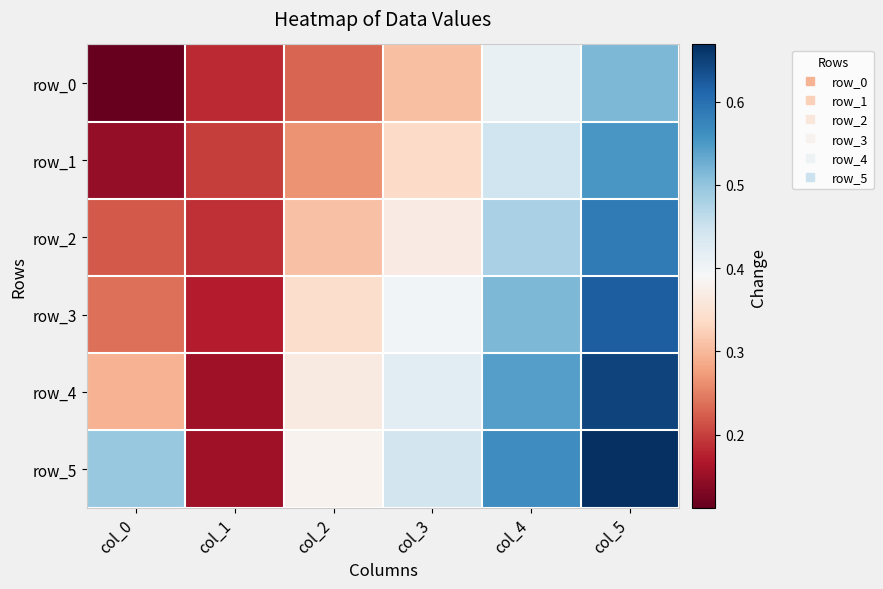

At how many categories does at least one series exceed 0?

6